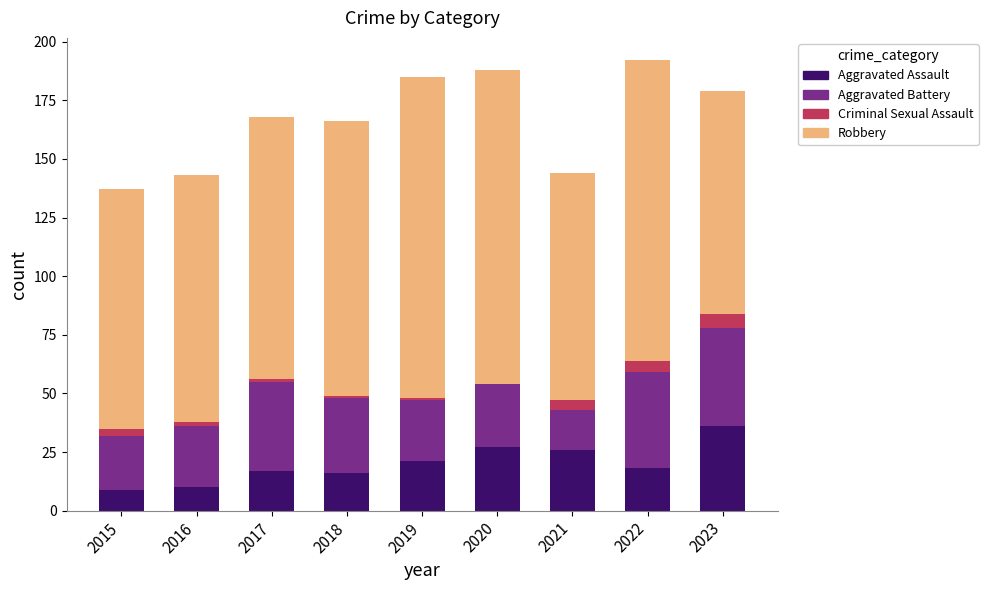

The Aggravated Assault series shows 16 at 2018. True or false?

True